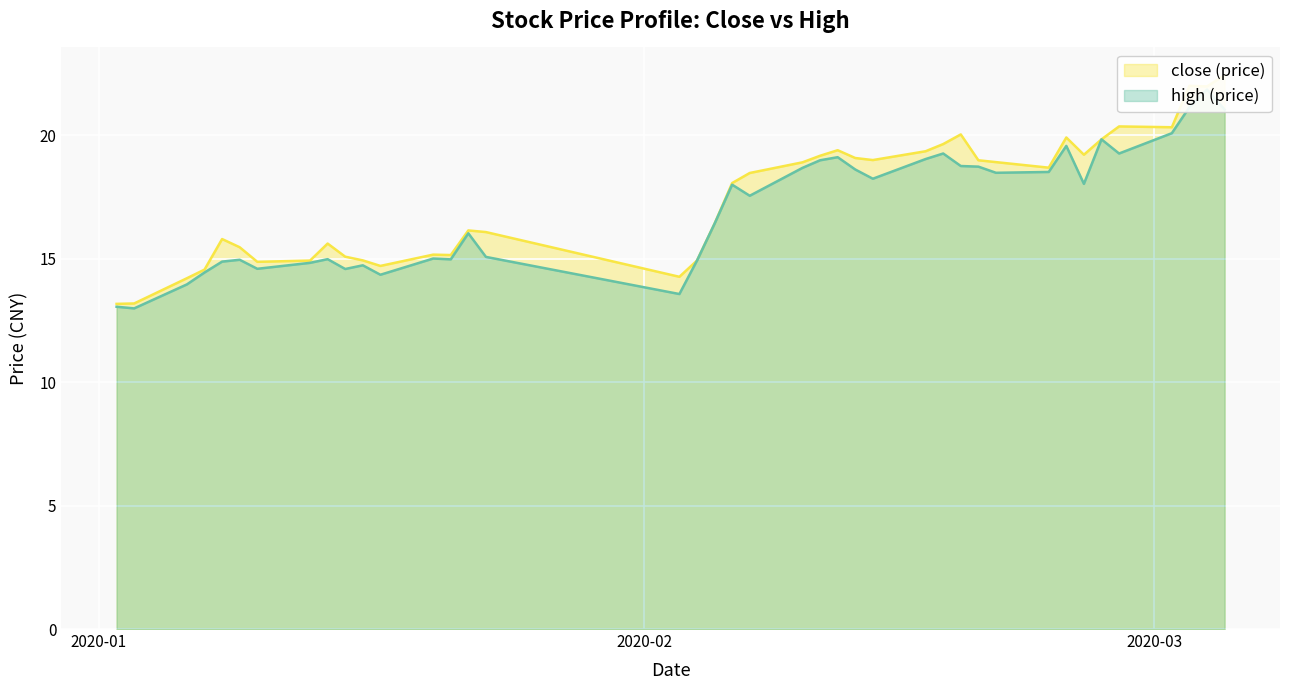

What position from the right is 2020-02-18?

13